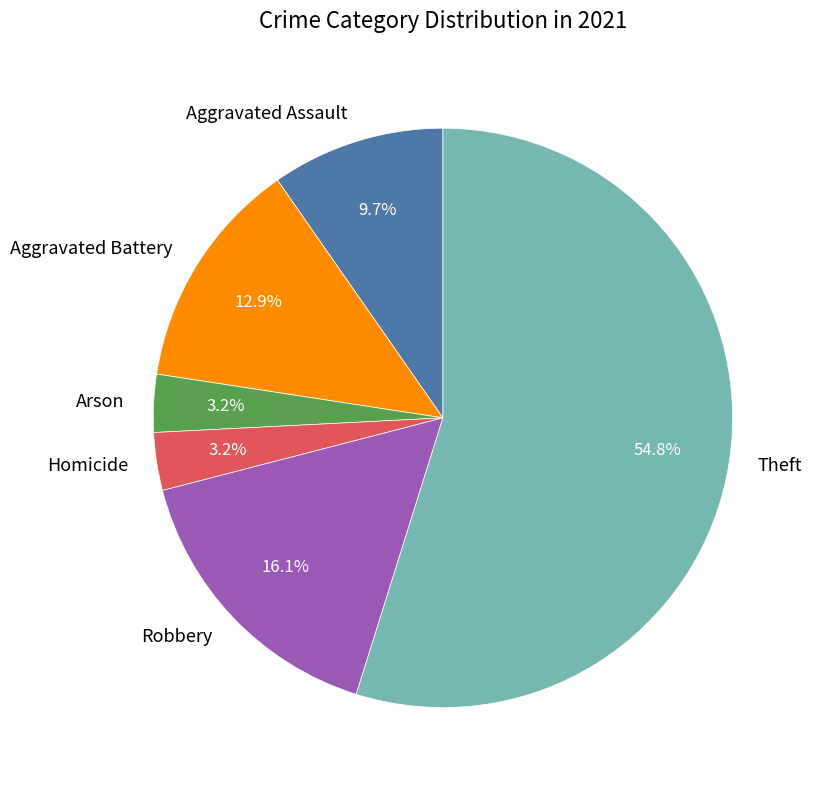

What percentage is the Aggravated Assault slice, to the nearest percent?

10%